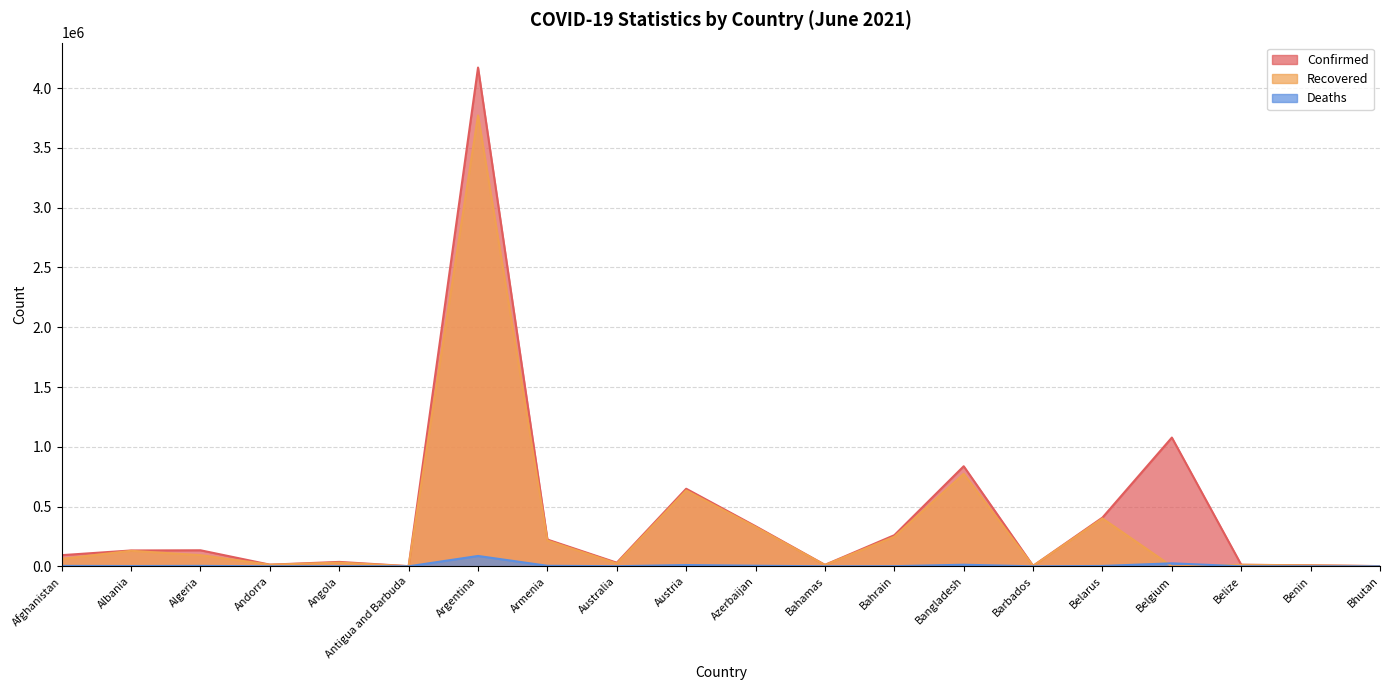

At which category does Deaths reach its first local peak?

Algeria